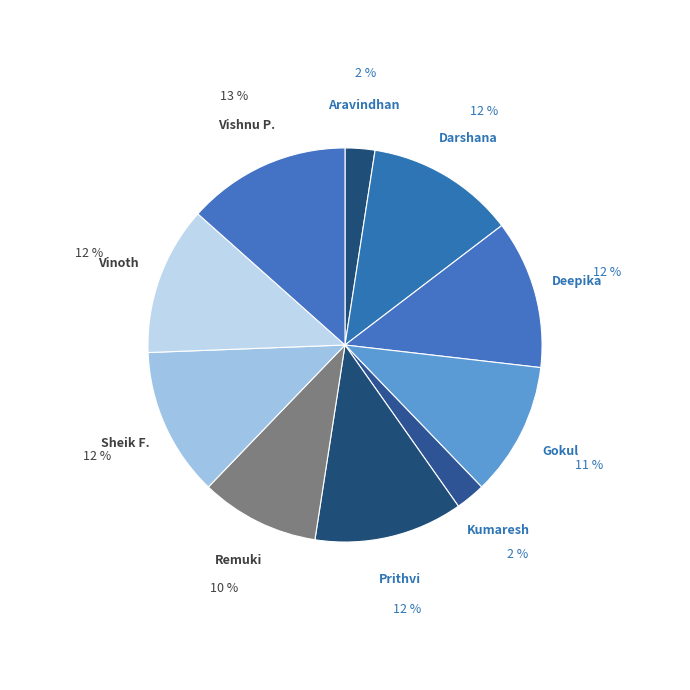

Rank the categories by value from highest to lowest.

Vishnu Prakaash R, Darshana, Deepika, Prithvi, Sheik Fareeth, Vinoth, Gokul, Remuki, Aravindhan Ra, Kumaresh